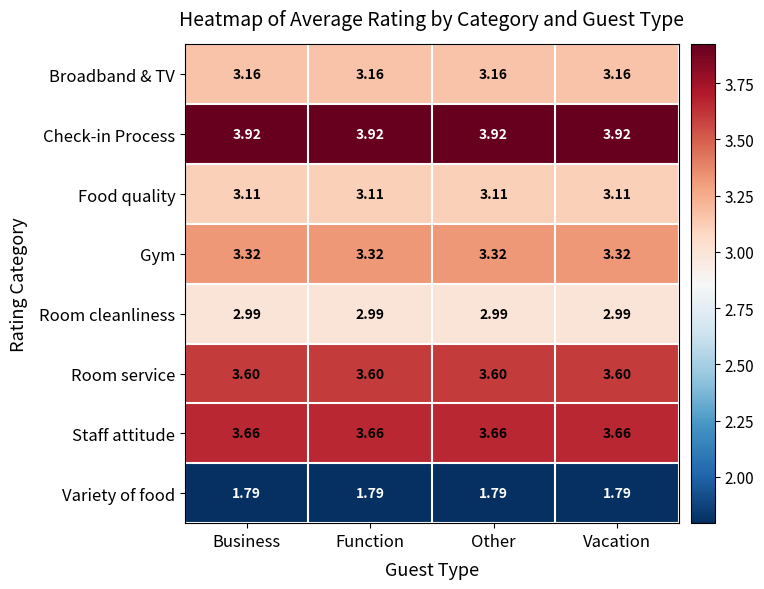

Is the value of Room service at Function greater than the value of Broadband & TV at Business?

Yes